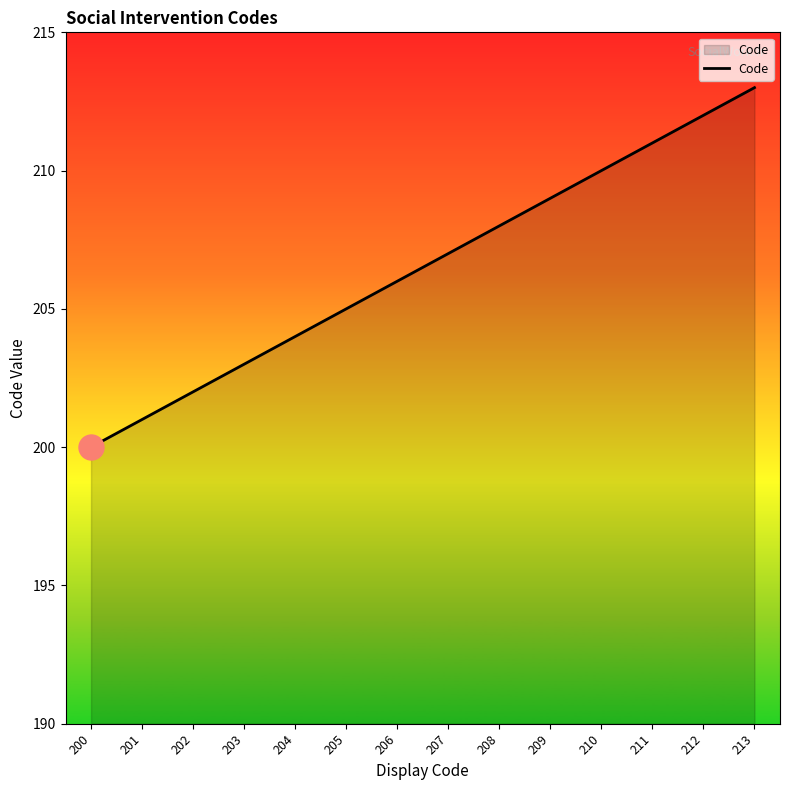

Rank the categories by value from lowest to highest.

200, 201, 202, 203, 204, 205, 206, 207, 208, 209, 210, 211, 212, 213